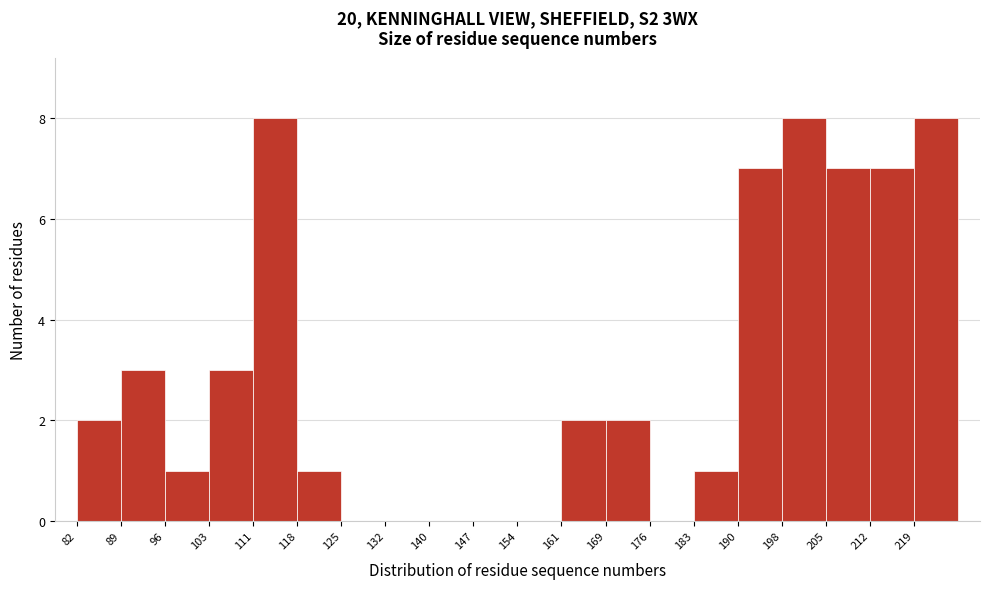

Reading left to right, list every bar in this chart as the range it spans on the x-axis followed by its height. Neither the bar edges nor the heights are printed on the chart, so give them approximately, as read against the axes.

82 to 89: 2
89 to 97: 3
97 to 104: 1
104 to 111: 3
111 to 118: 8
118 to 126: 1
126 to 133: 0
133 to 140: 0
140 to 147: 0
147 to 155: 0
155 to 162: 0
162 to 169: 2
169 to 176: 2
176 to 184: 0
184 to 191: 1
191 to 198: 7
198 to 205: 8
205 to 213: 7
213 to 220: 7
220 to 227: 8